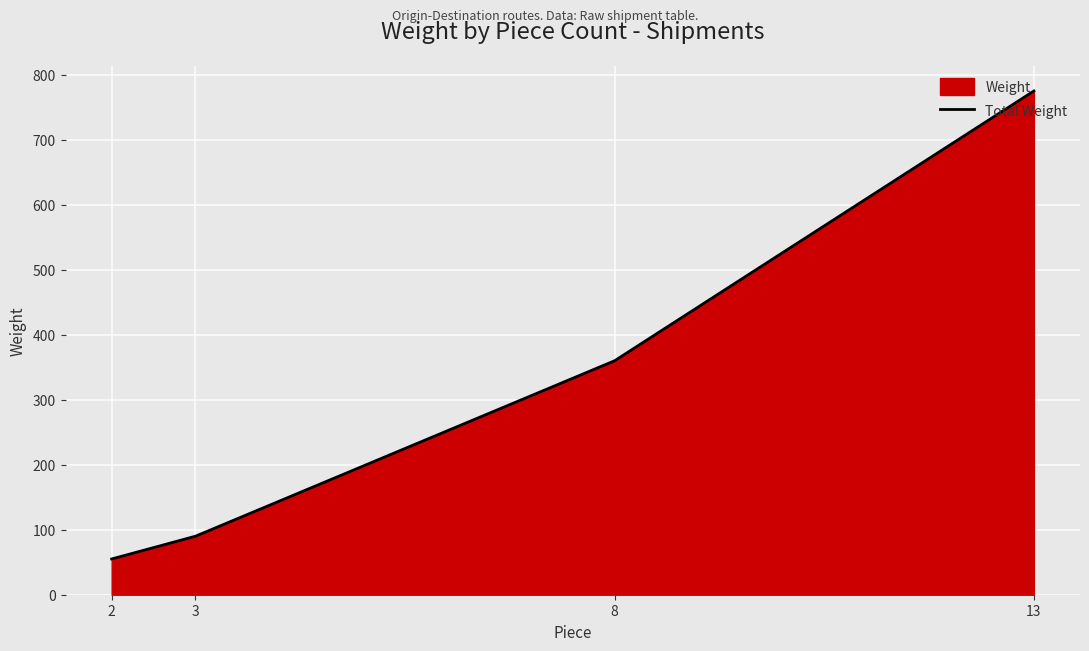

True or false: there are more than 1 points higher than both neighbors.

False